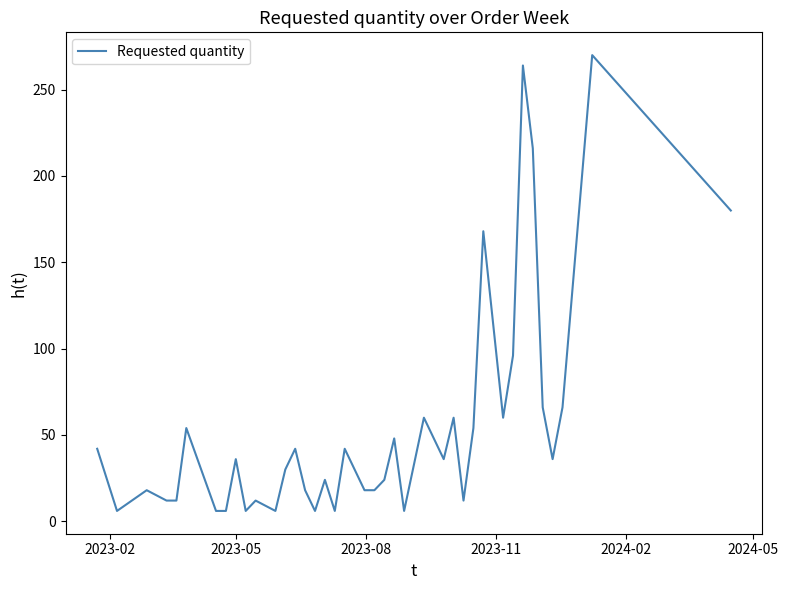

True or false: there are more than 0 points higher than both neighbors.

True